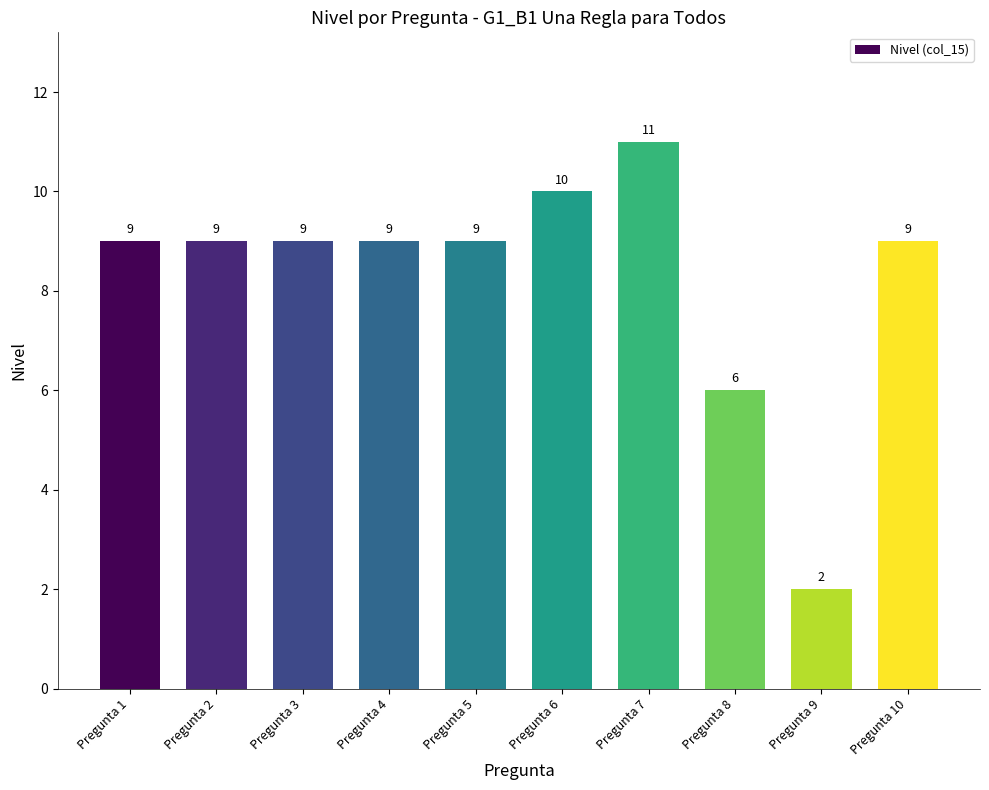

What is the approximate value at Pregunta 9?

2